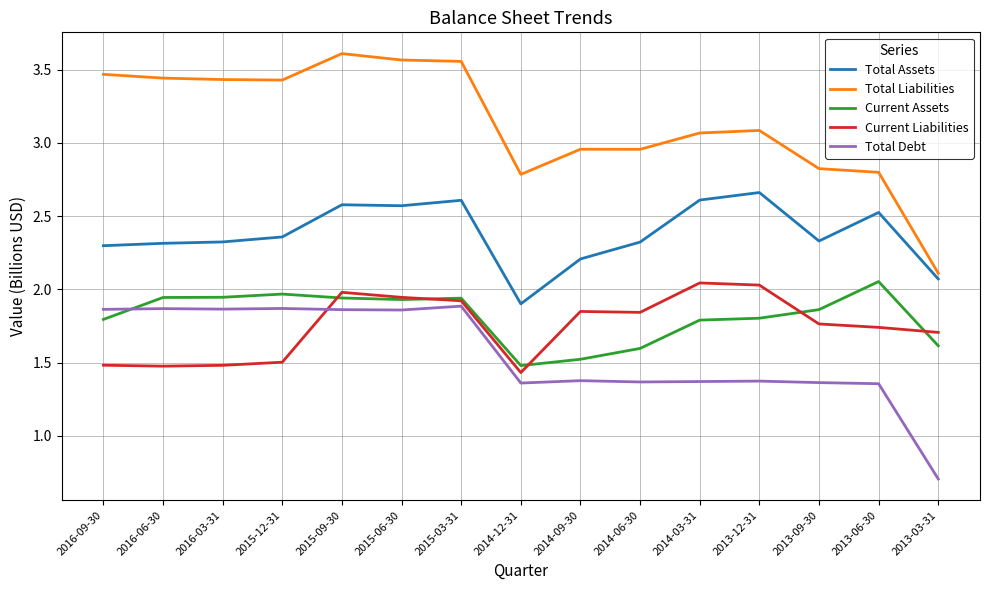

True or false: Total Debt and Total Liabilities cross at least once.

False